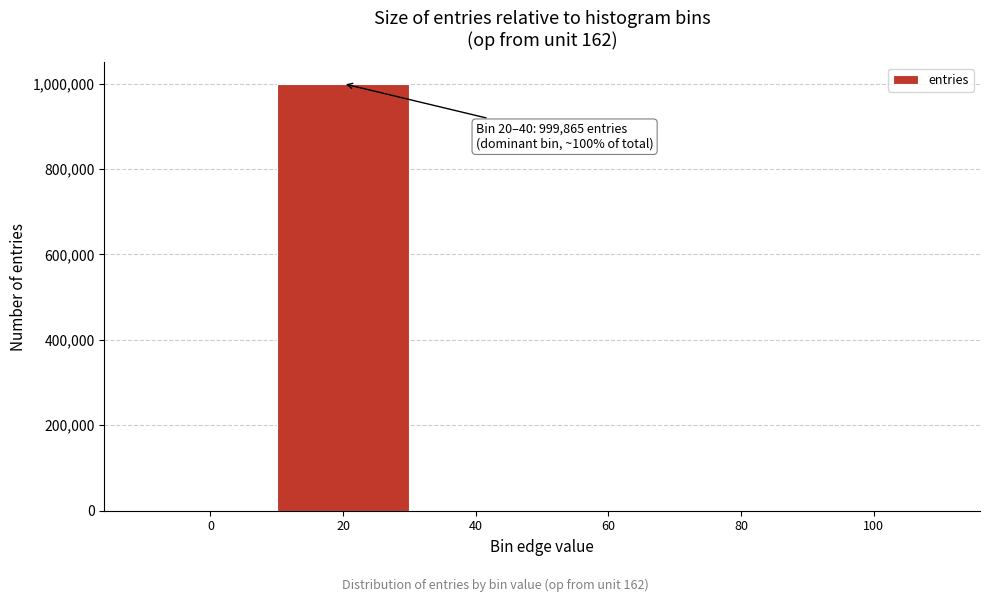

What is the maximum value shown in the chart?

999865